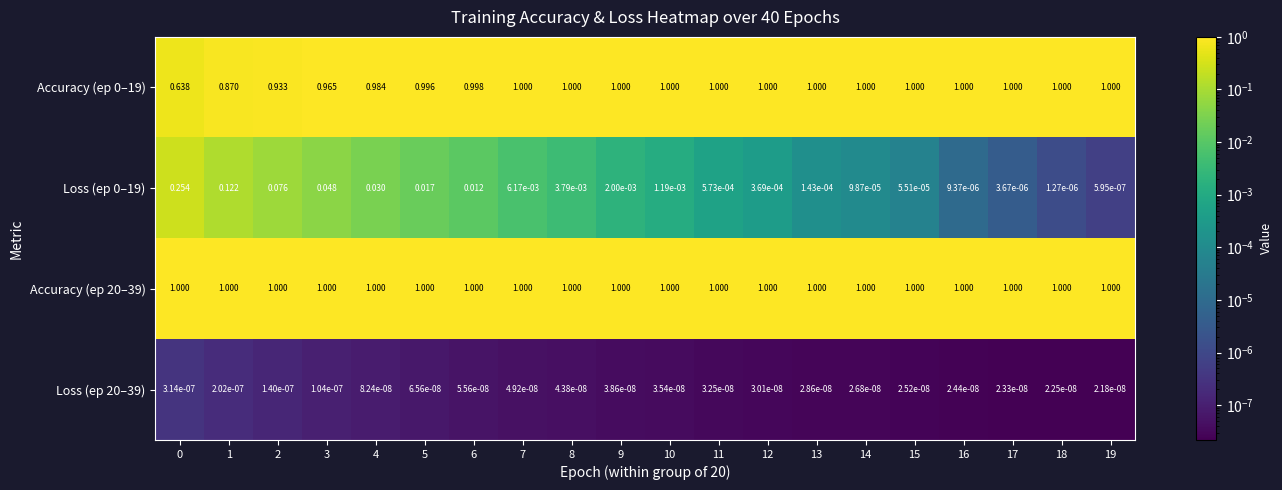

Count the number of categories in the chart.

20